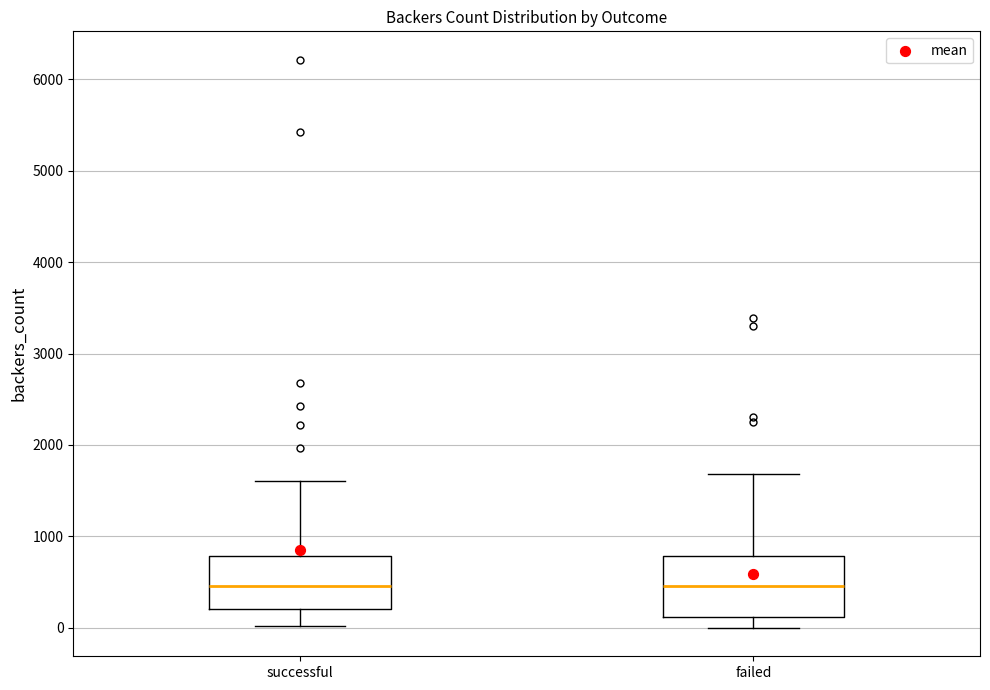

Reading left to right, read every box against the y-axis: the position of its median line, the range the box covers, and the ends of its whiskers. The values are not printed on the chart, so give them approximately, as read against the axis.

successful: median 500, box 200 to 800, whiskers 0 to 1600
failed: median 500, box 100 to 800, whiskers 0 to 1700